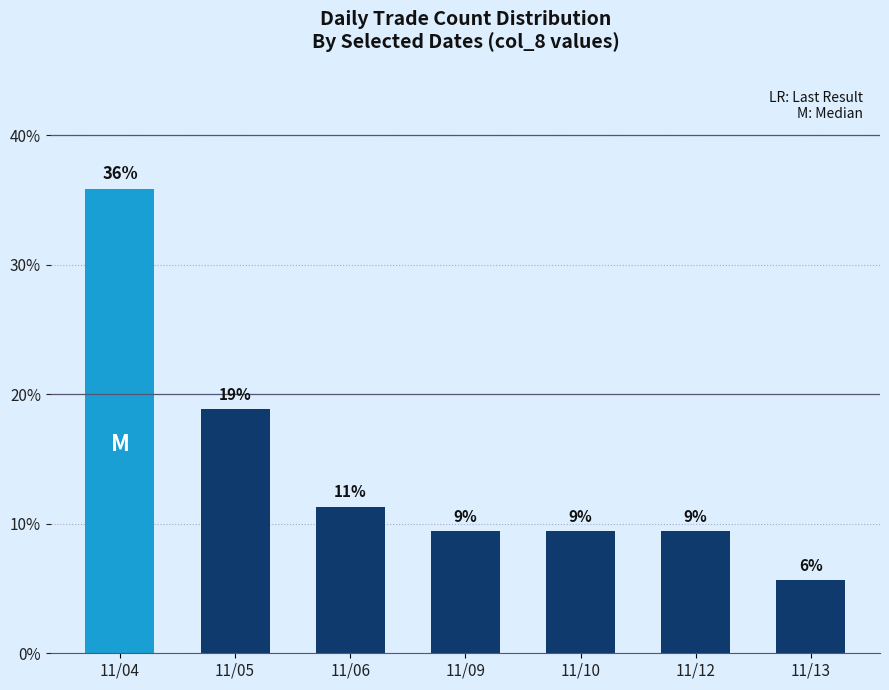

Are the bars horizontal?

No